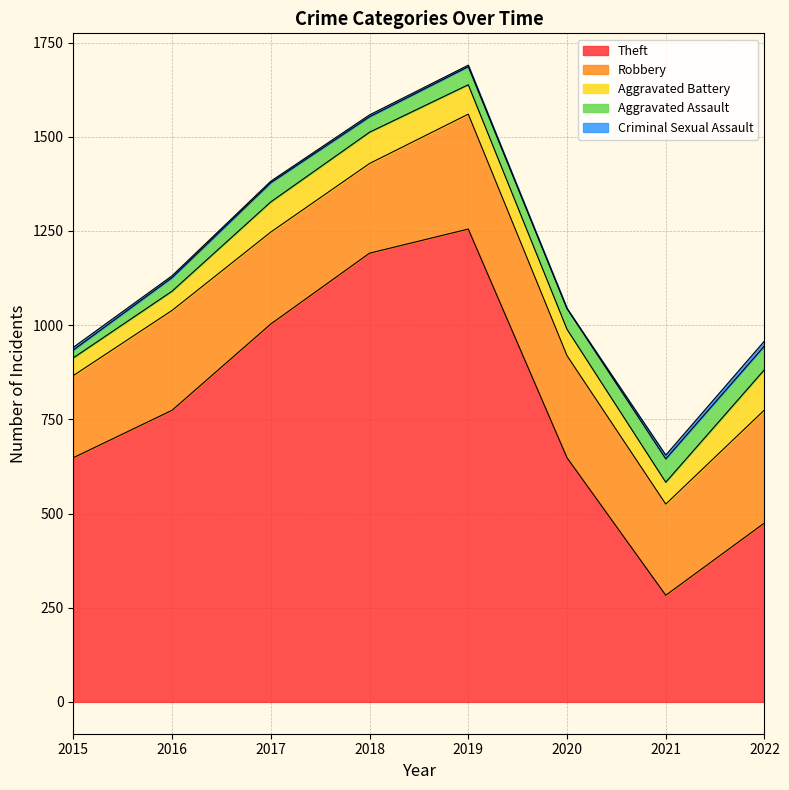

The Robbery series shows 305 at 2019. True or false?

True